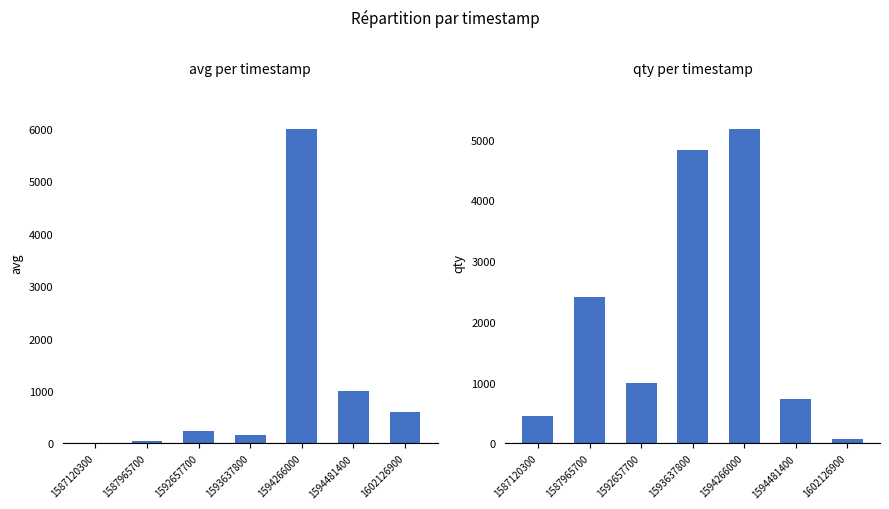

Between 1587965700 and 1592657700, which series saw the biggest shift?

qty